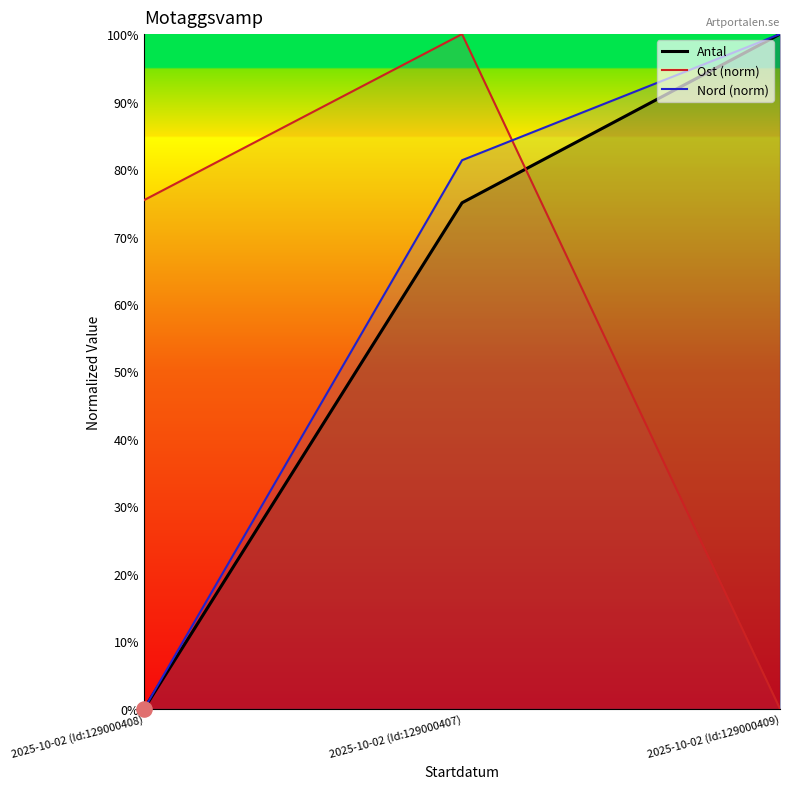

Which series has the largest Y range (max minus min)?

Antal